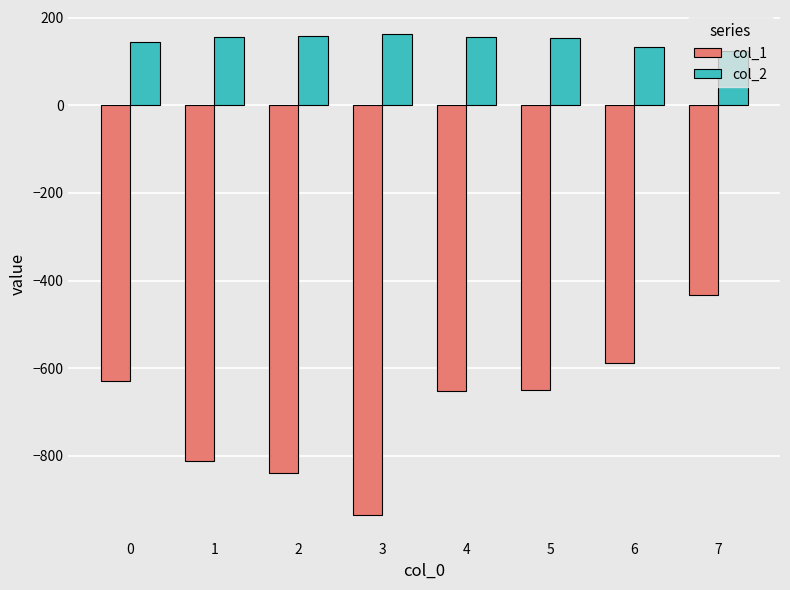

What is the greatest value displayed?

162.7